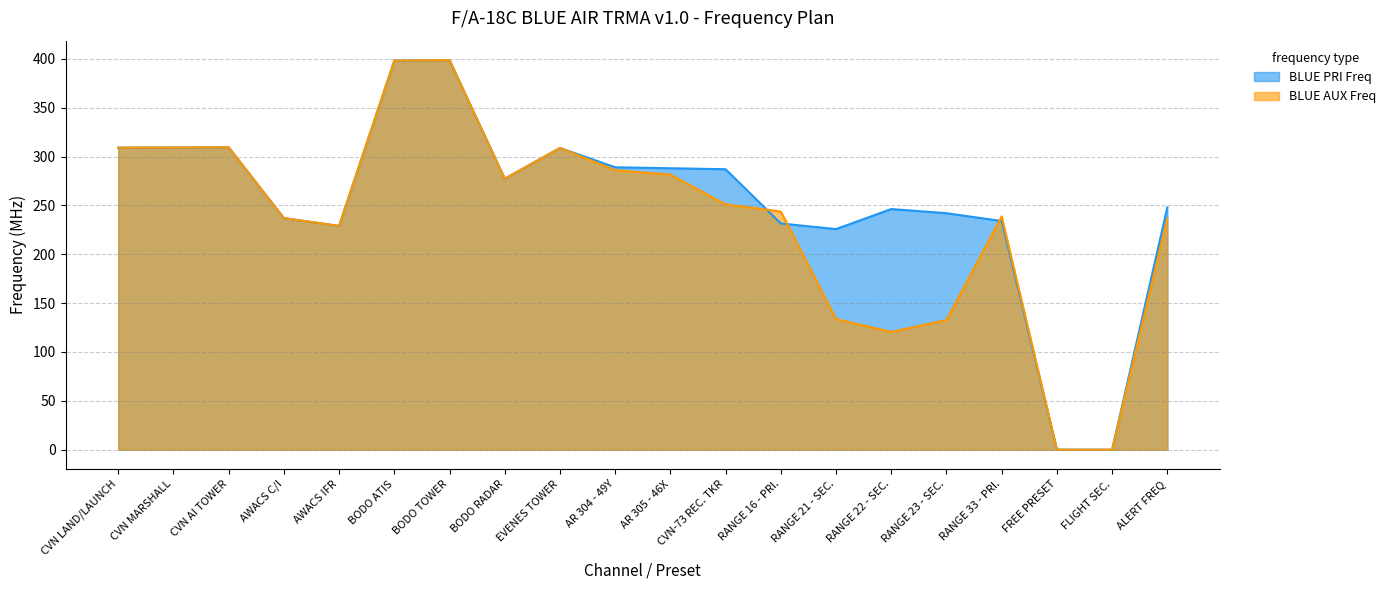

Reading right to left, what are all the values shown in this chart?

BLUE AUX Freq: ALERT FREQ=236.5	FLIGHT SEC.=0.0	FREE PRESET=0.0	RANGE 33 - PRI.=238.8	RANGE 23 - SEC.=132.7	RANGE 22 - SEC.=120.5	RANGE 21 - SEC.=133.7	RANGE 16 - PRI.=243.8	CVN-73 REC. TKR=251.0	AR 305 - 46X=281.5	AR 304 - 49Y=286.0	EVENES TOWER=308.8	BODO RADAR=277.3	BODO TOWER=398.6	BODO ATIS=398.1	AWACS IFR=229.0	AWACS C/I=237.0	CVN AI TOWER=309.5	CVN MARSHALL=309.2	CVN LAND/LAUNCH=309.1
BLUE PRI Freq: ALERT FREQ=248.0	FLIGHT SEC.=0.0	FREE PRESET=0.0	RANGE 33 - PRI.=234.0	RANGE 23 - SEC.=242.0	RANGE 22 - SEC.=246.2	RANGE 21 - SEC.=225.8	RANGE 16 - PRI.=231.5	CVN-73 REC. TKR=287.0	AR 305 - 46X=288.0	AR 304 - 49Y=289.0	EVENES TOWER=308.8	BODO RADAR=277.3	BODO TOWER=398.6	BODO ATIS=398.1	AWACS IFR=229.0	AWACS C/I=237.0	CVN AI TOWER=309.5	CVN MARSHALL=309.2	CVN LAND/LAUNCH=309.1